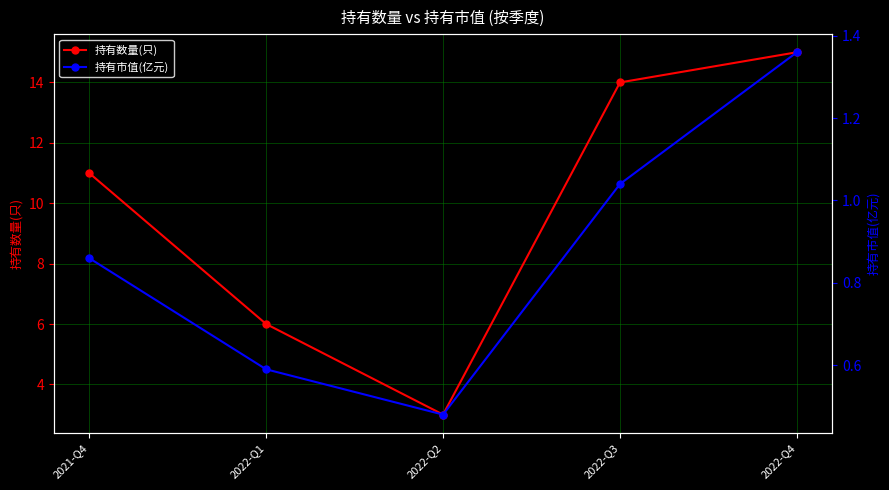

True or false: 持有市值(亿元) has a value of 0.5 at 2022-Q2.

True